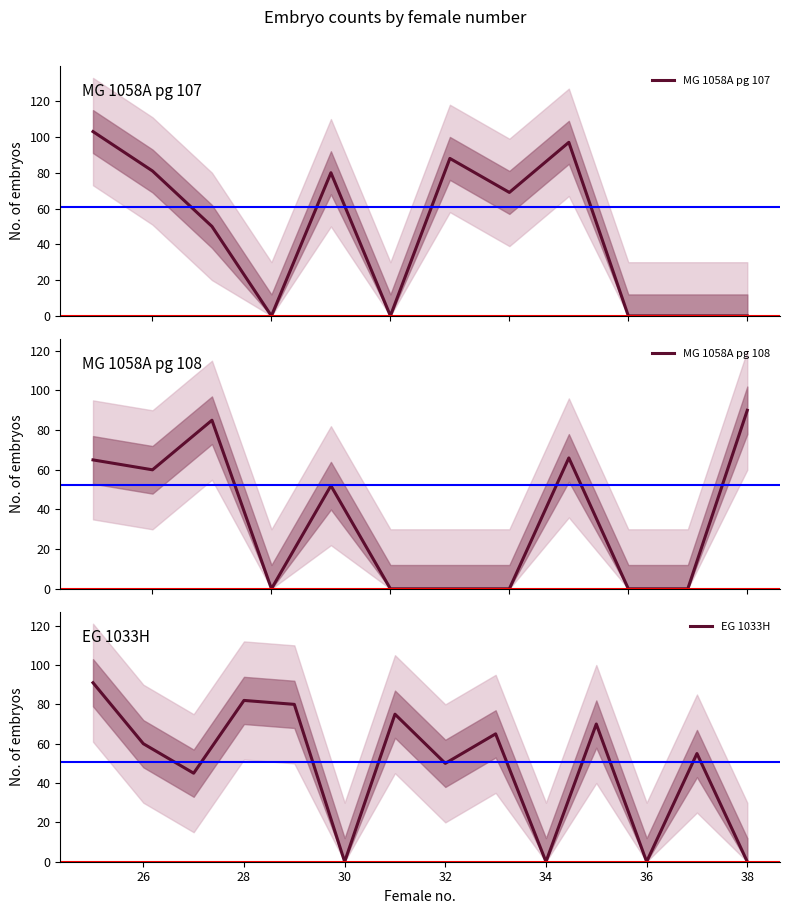

Count the number of values greater than 55.

18